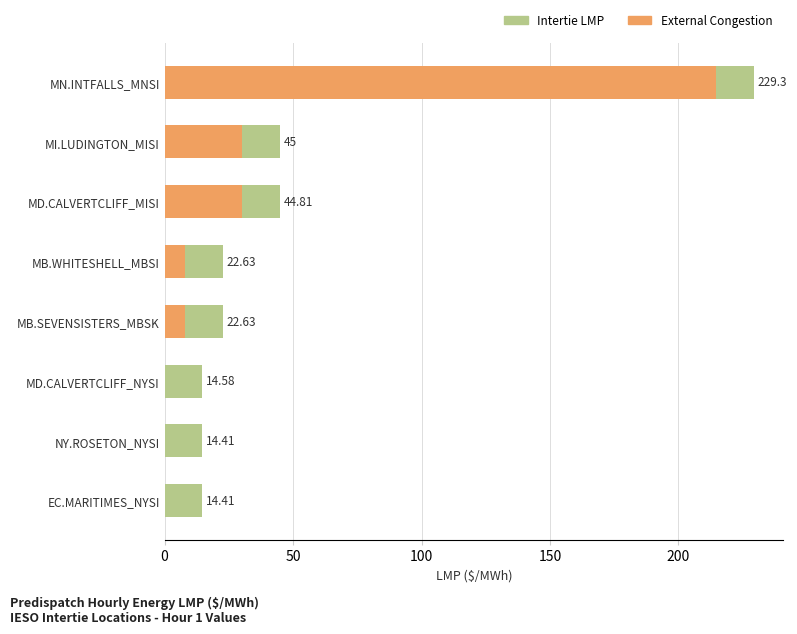

Reading right to left, transcribe all the data shown in this chart.

Intertie LMP: 229.3	45.0	44.8	22.6	22.6	14.6	14.4	14.4
External Congestion Price: 214.5	30.2	30.2	7.8	7.8	0.0	0.0	0.0